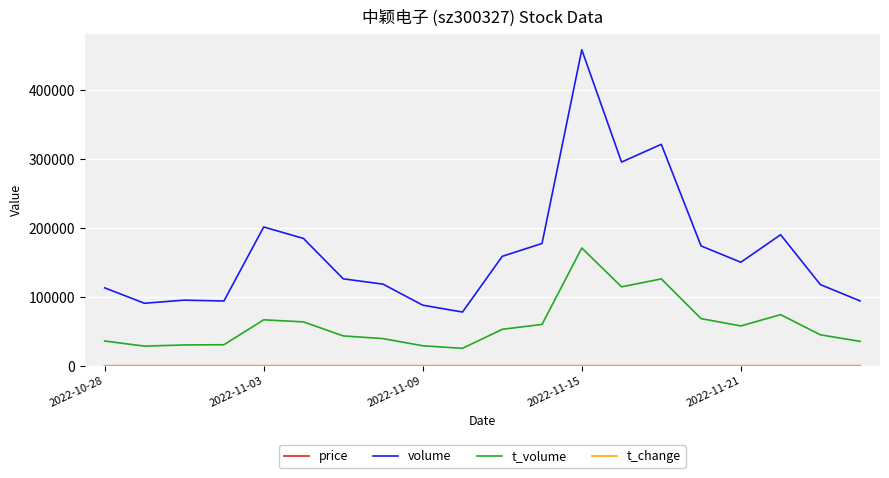

Which series has the largest total across all categories?

volume